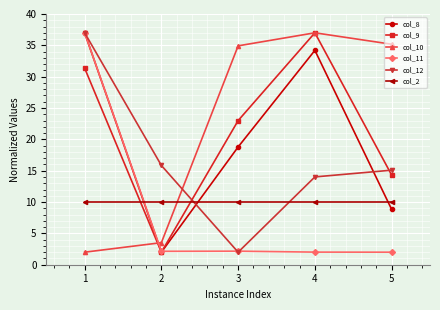

What is the average value of the col_10 series?

22.5